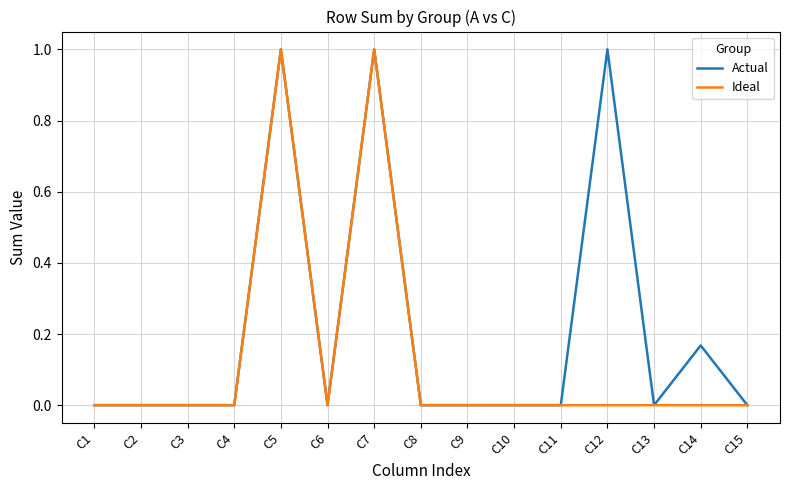

Rank the series by their average value, from lowest to highest.

Ideal, Actual